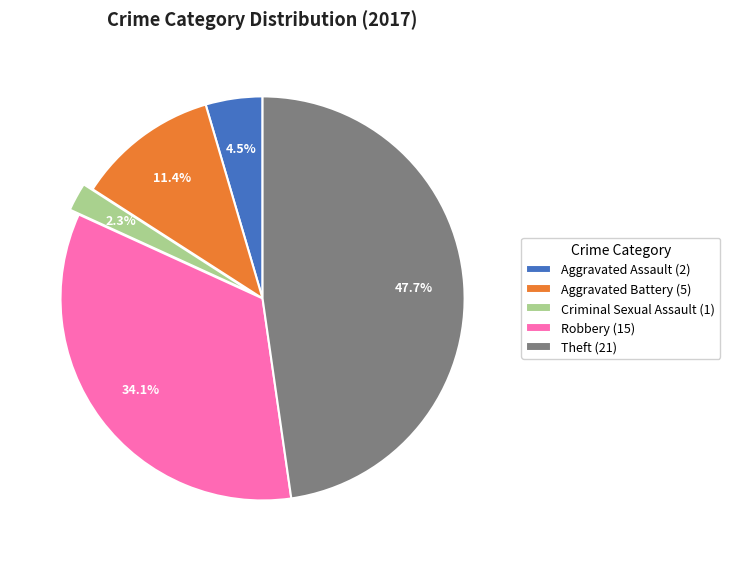

How many slices are in this pie chart?

5